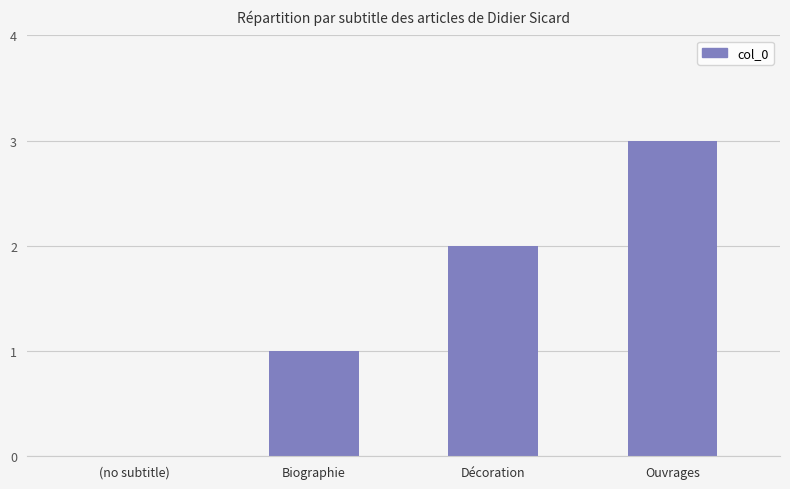

What is the sum of all values?

6